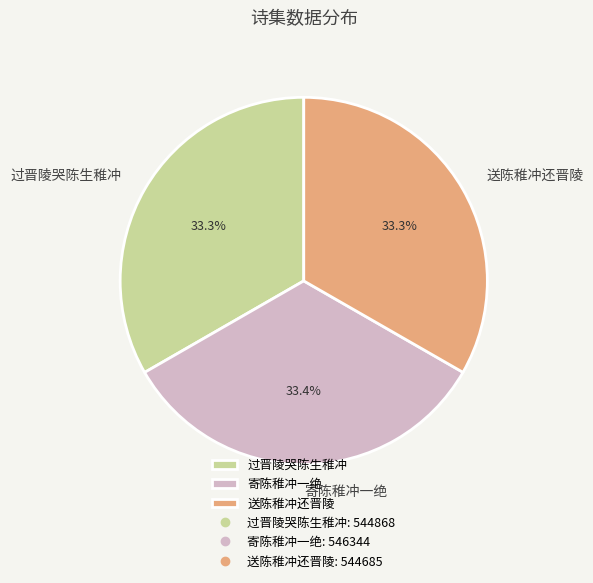

Is the sum of 过晋陵哭陈生稚冲 and 送陈稚冲还晋陵 greater than half?

Yes